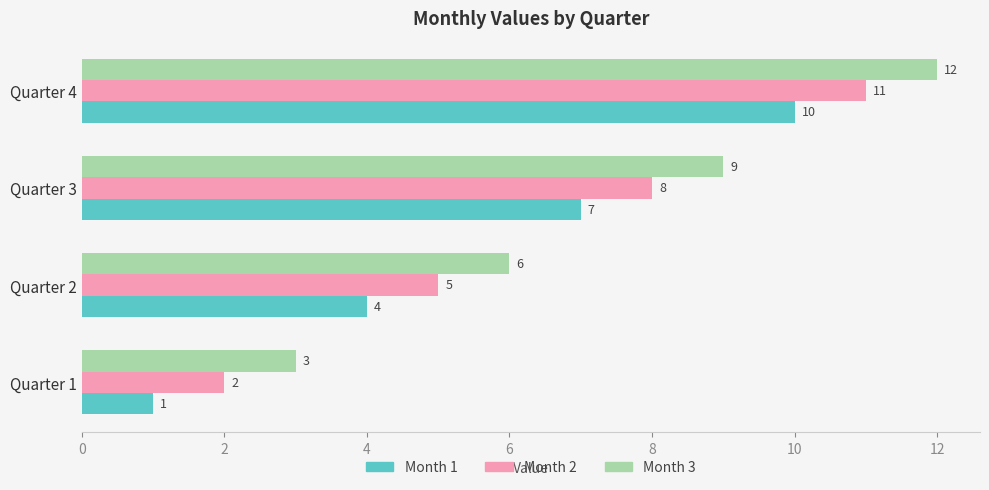

What is the total value across all series at Quarter 4?

33